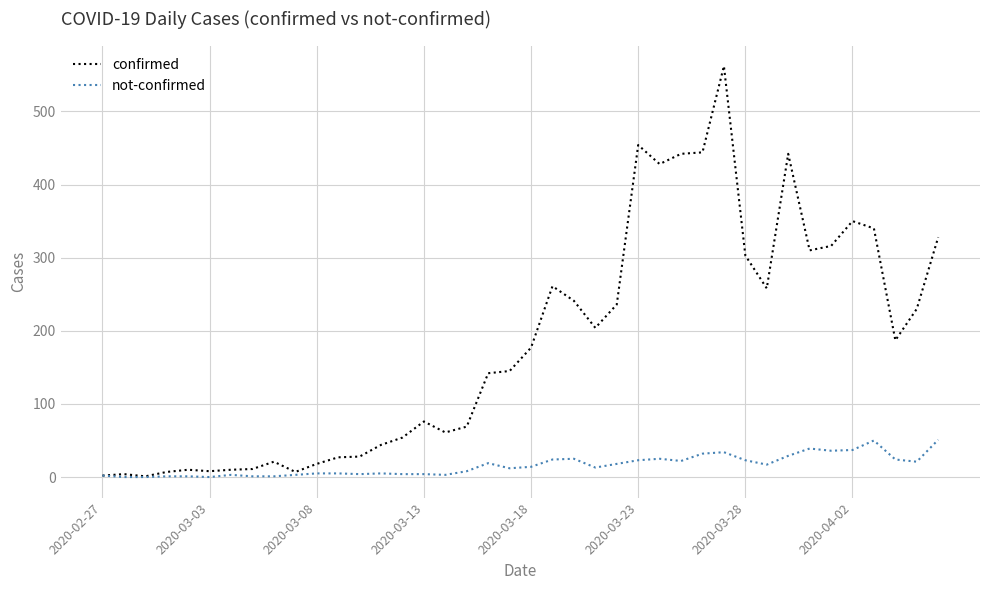

List the series in order of their overall mean, highest first.

confirmed, not-confirmed